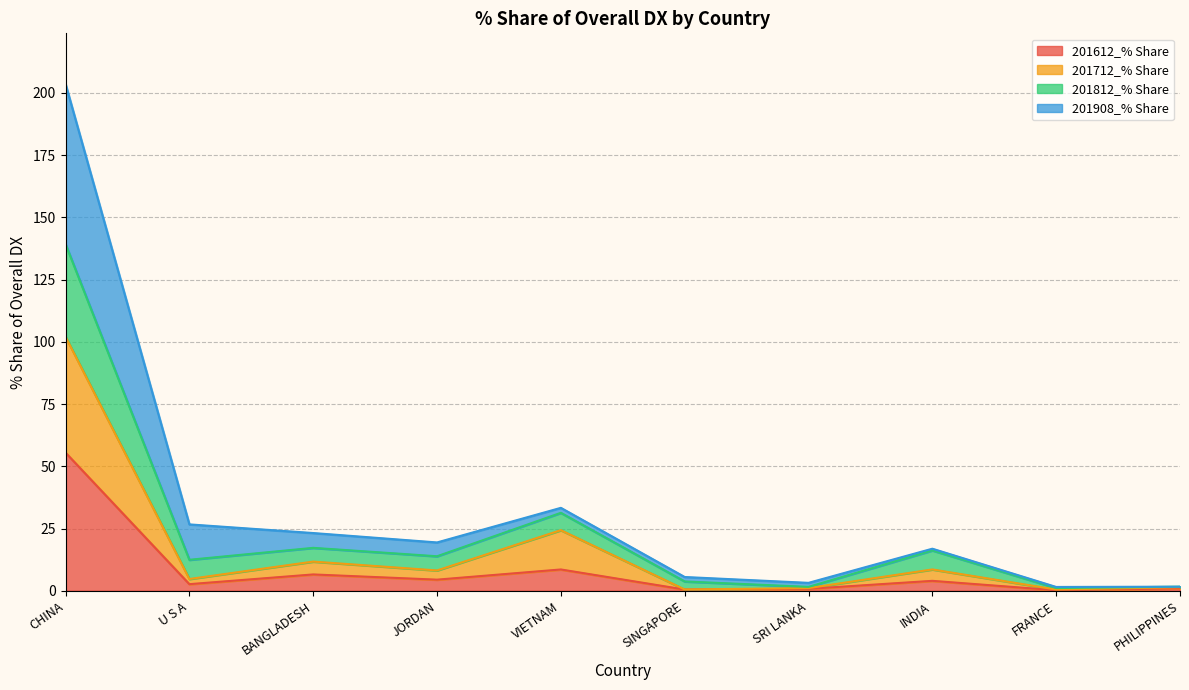

True or false: 201612_% Share has a value of 0.5 at PHILIPPINES.

False